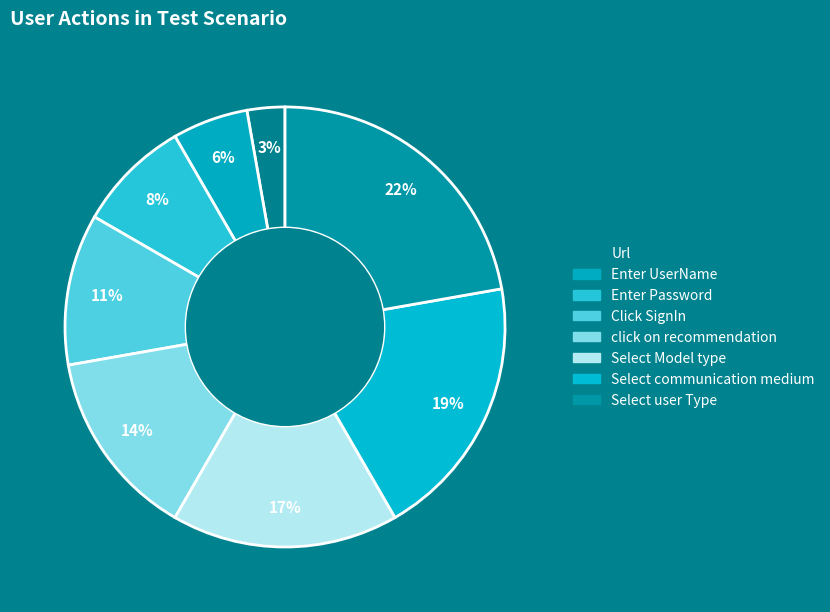

Count the number of slices in the pie.

8